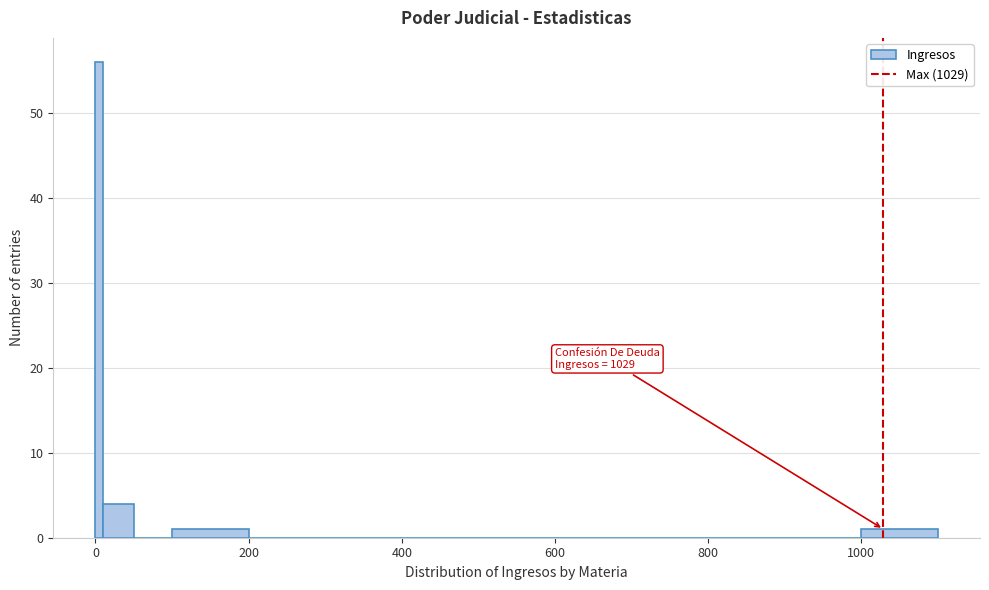

Around what value on the x-axis is the tallest bar? Give the approximate position of its centre, as read against the axis.

0